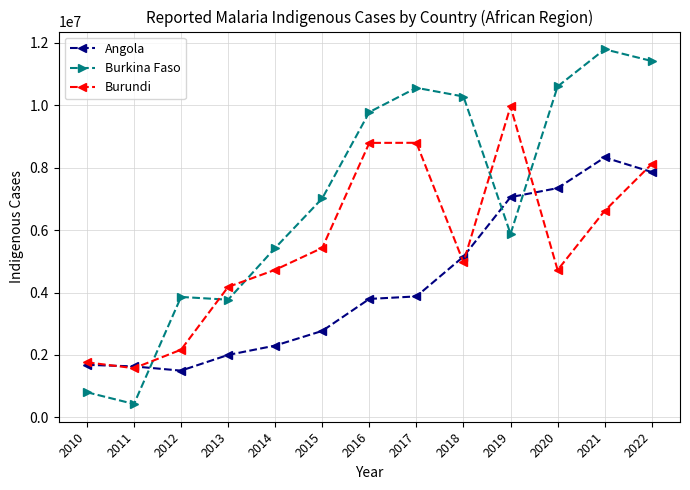

What are all the series names shown in the legend?

Angola, Burkina Faso, Burundi